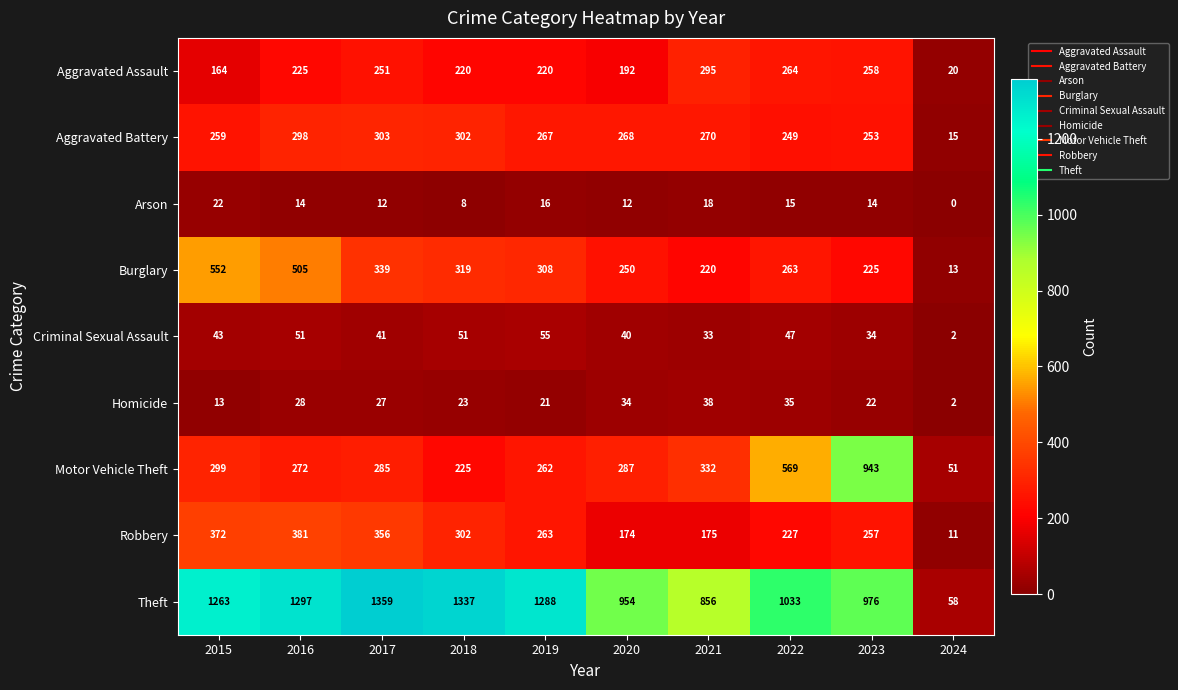

Count the number of data series in this chart.

9